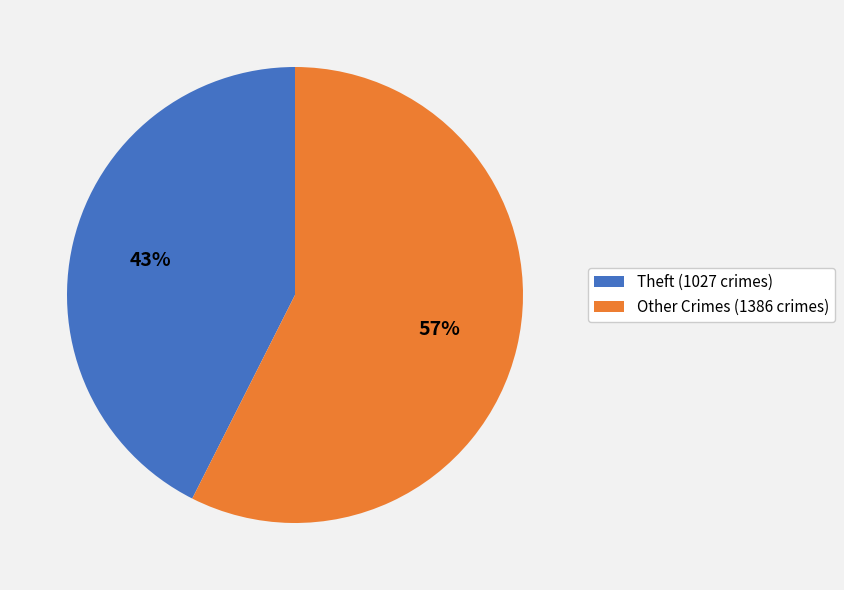

To the nearest percent, what is the combined percentage of Theft (1027 crimes) and Other Crimes (1386 crimes)?

100%